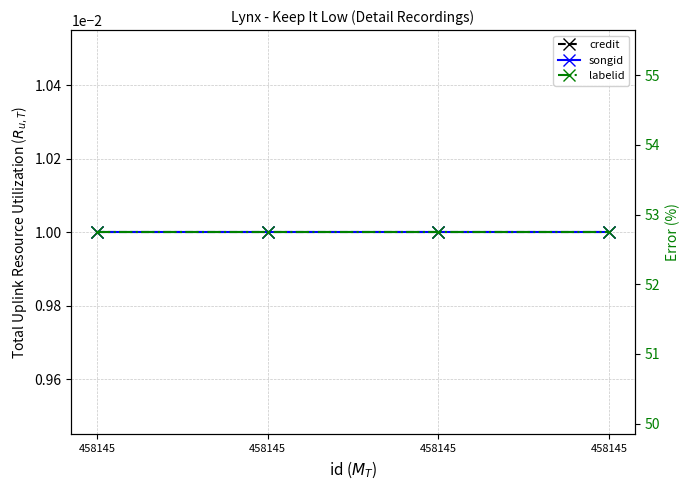

At 458145, list the series in order from largest to smallest.

labelid, credit, songid